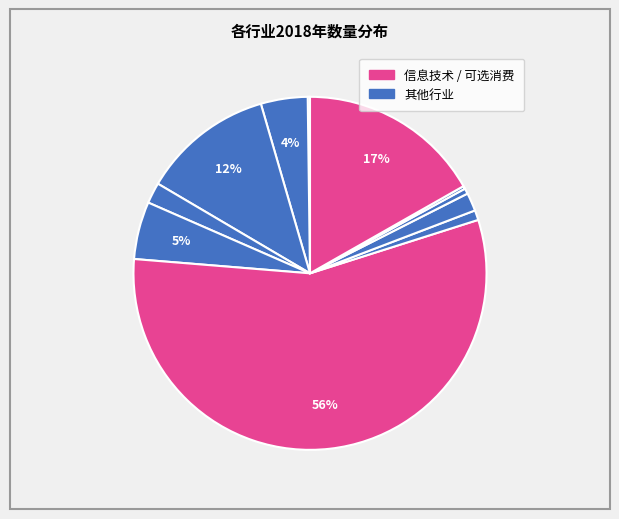

Does any single category account for the majority?

Yes